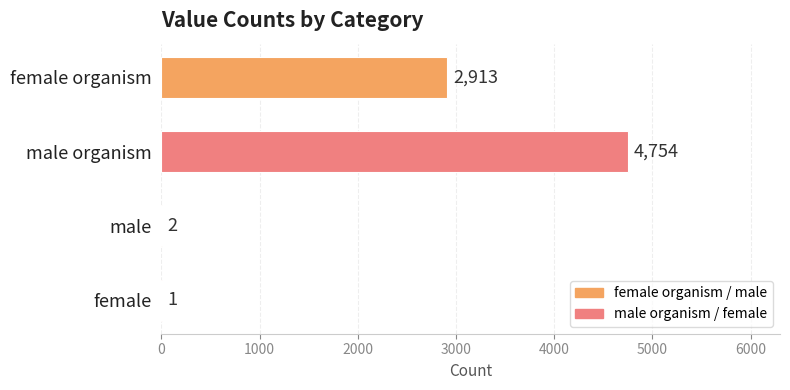

Which label corresponds to the largest value in the chart?

male organism